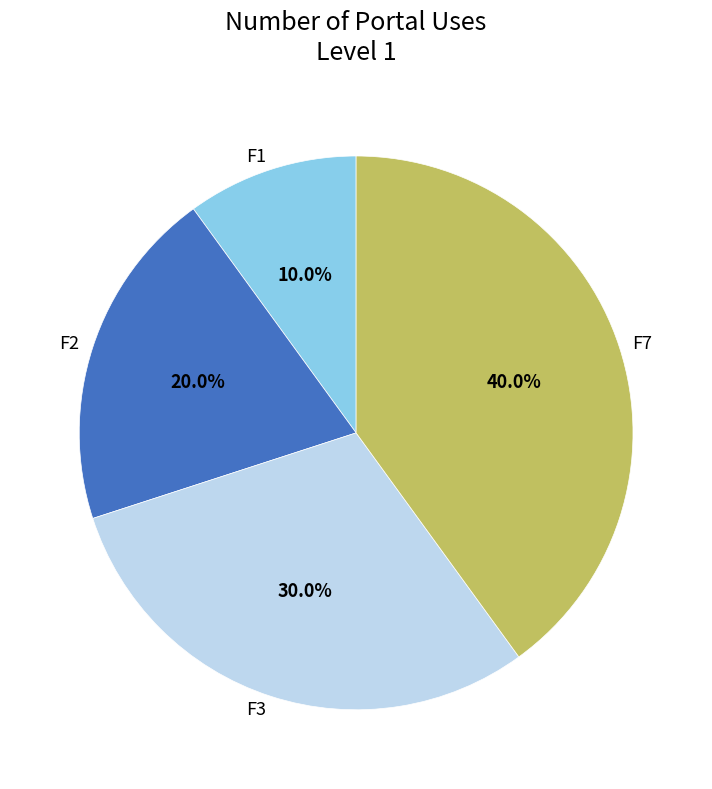

Rank the categories by value from highest to lowest.

F7, F3, F2, F1